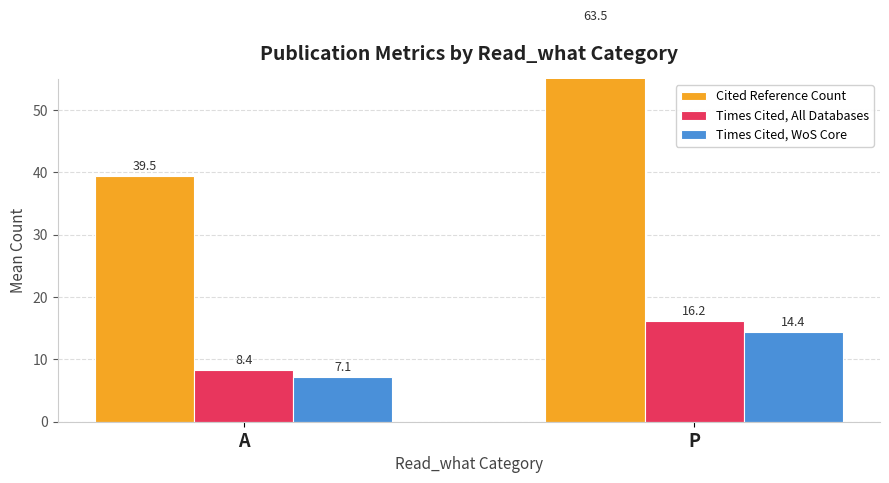

True or false: Times Cited, WoS Core has a value of 7.1 at A.

True